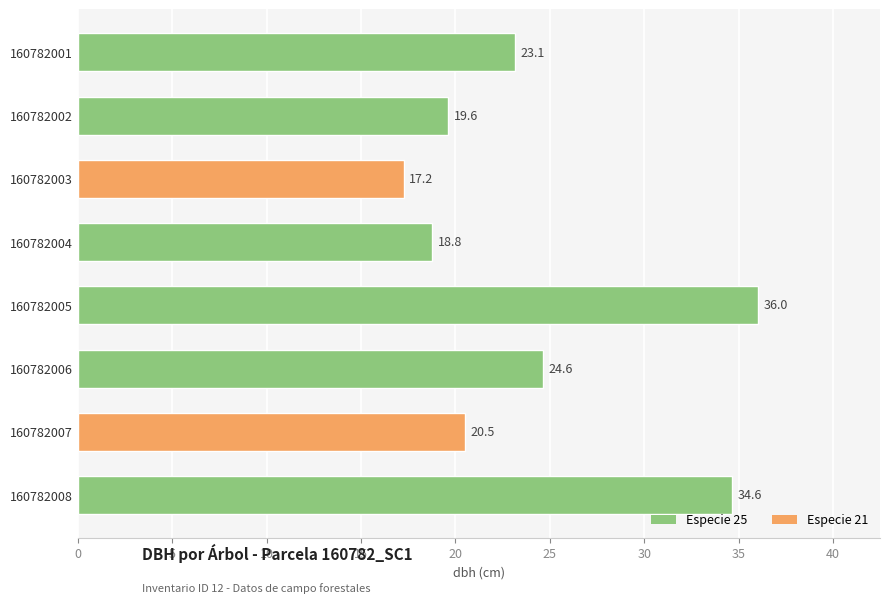

Which has a higher value, 160782001 or 160782005?

160782005